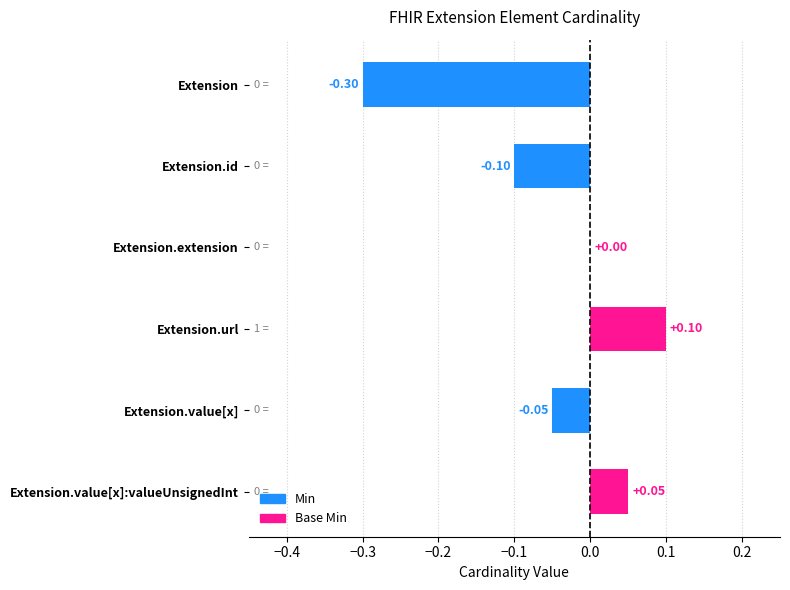

What is the sum of all values?

-0.3